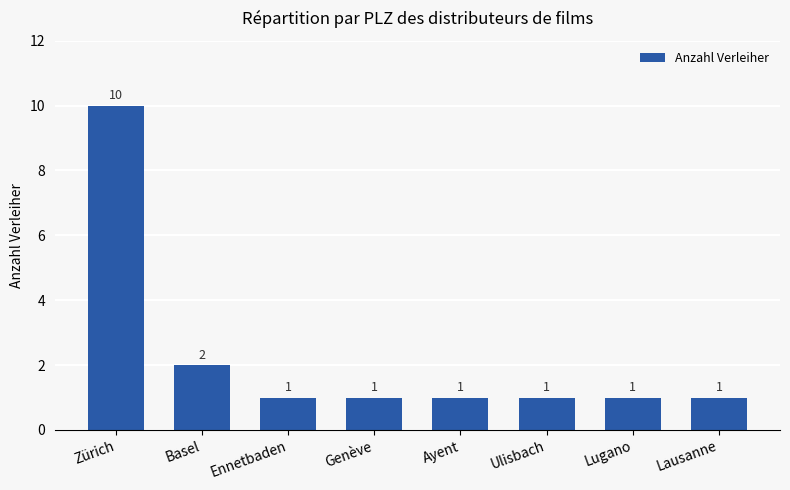

Reading left to right, extract all data points from this chart.

Zürich=10	Basel=2	Ennetbaden=1	Genève=1	Ayent=1	Ulisbach=1	Lugano=1	Lausanne=1